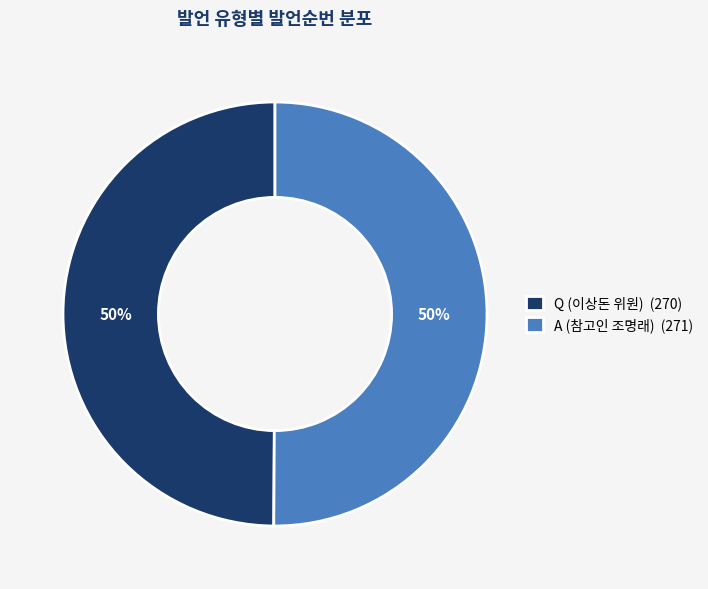

To the nearest percent, what is the combined percentage of A (참고인 조명래) and Q (이상돈 위원)?

100%